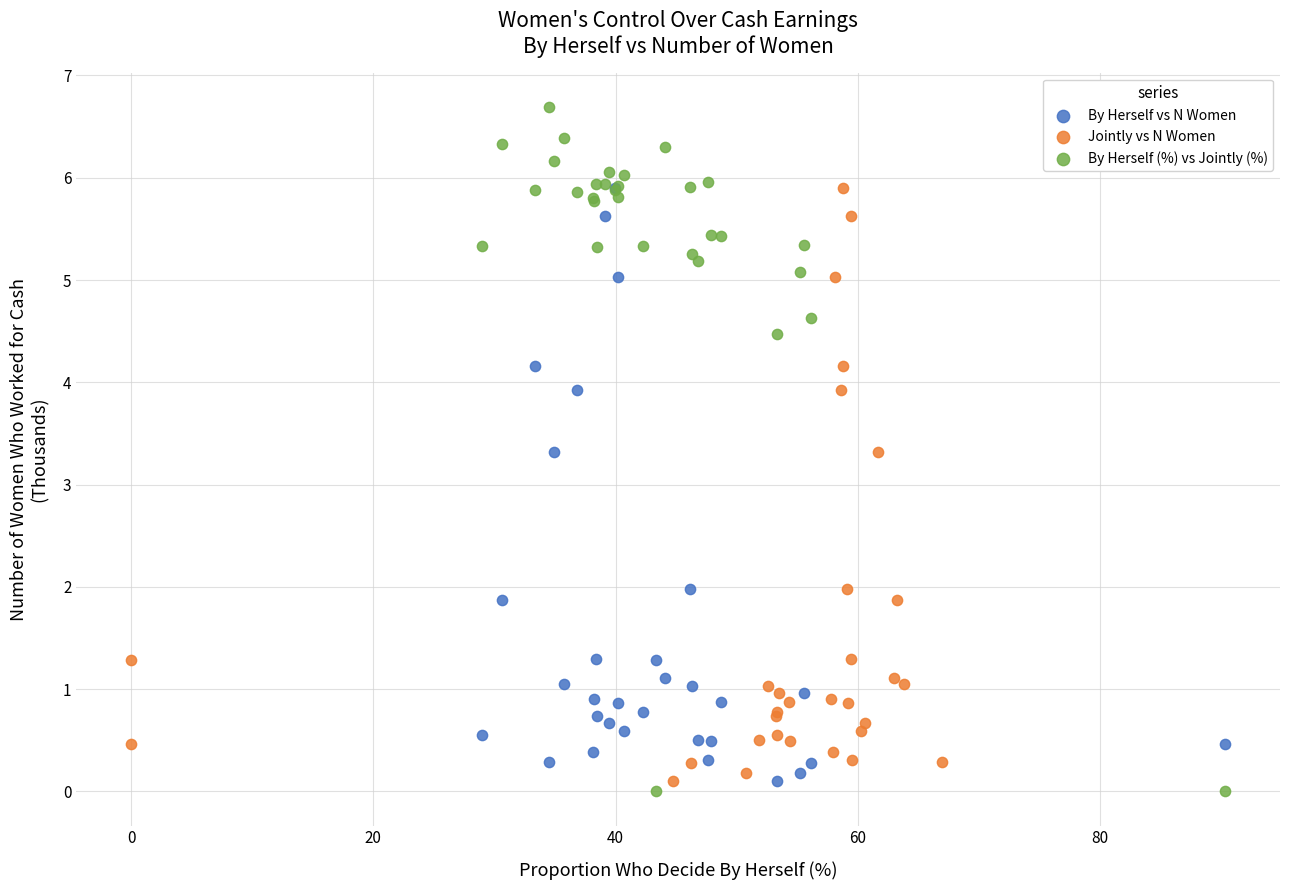

Which series has the largest Y range (max minus min)?

By Herself (%) vs Jointly (%)